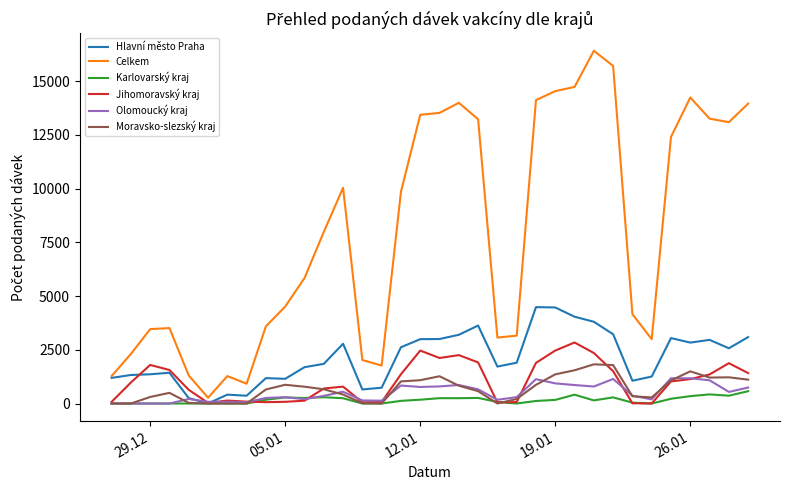

Which series has the widest spread of values?

Celkem